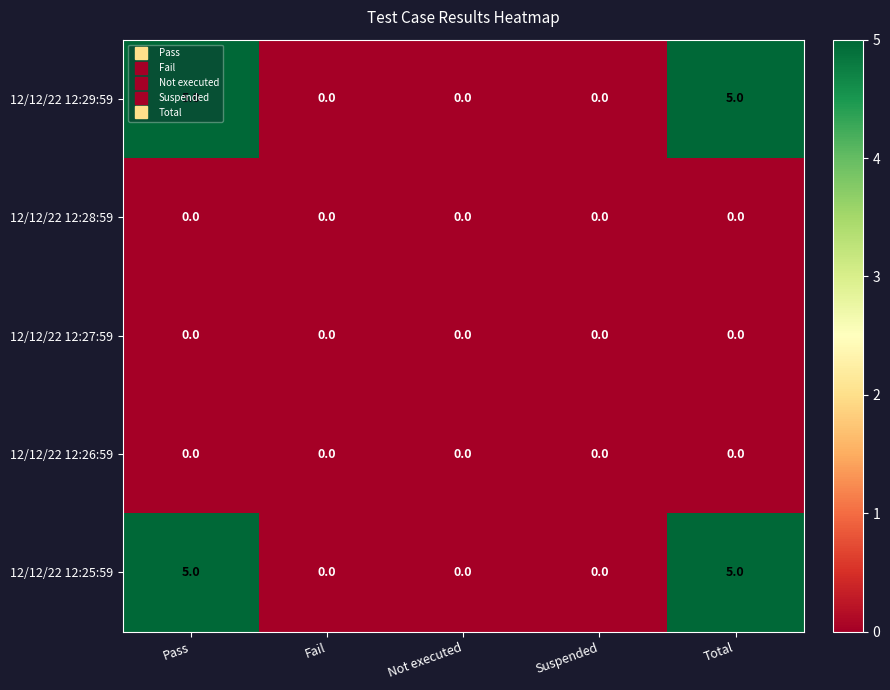

The value of 12/12/22 12:25:59 at Total is 2. True or false?

False